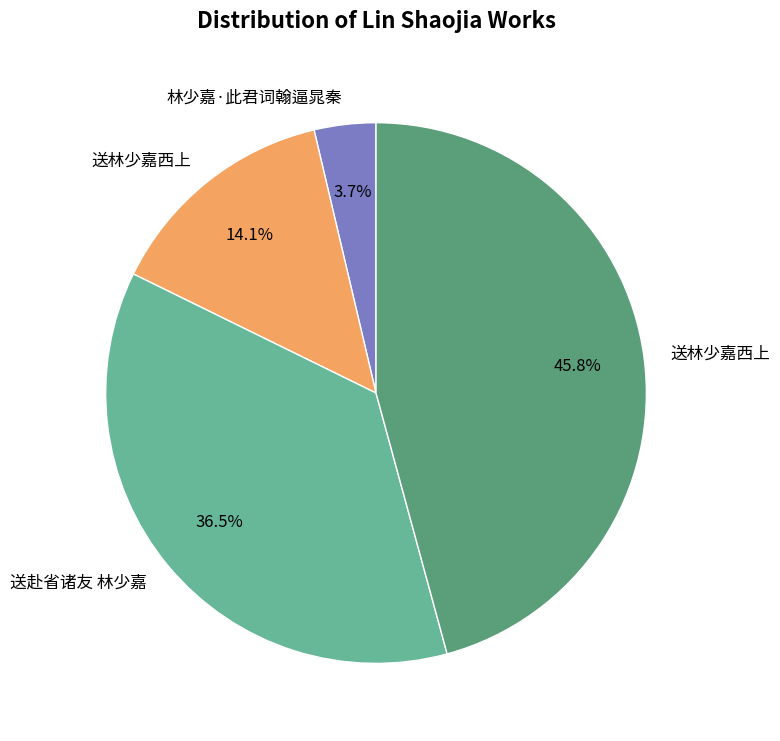

Count the number of slices in the pie.

4